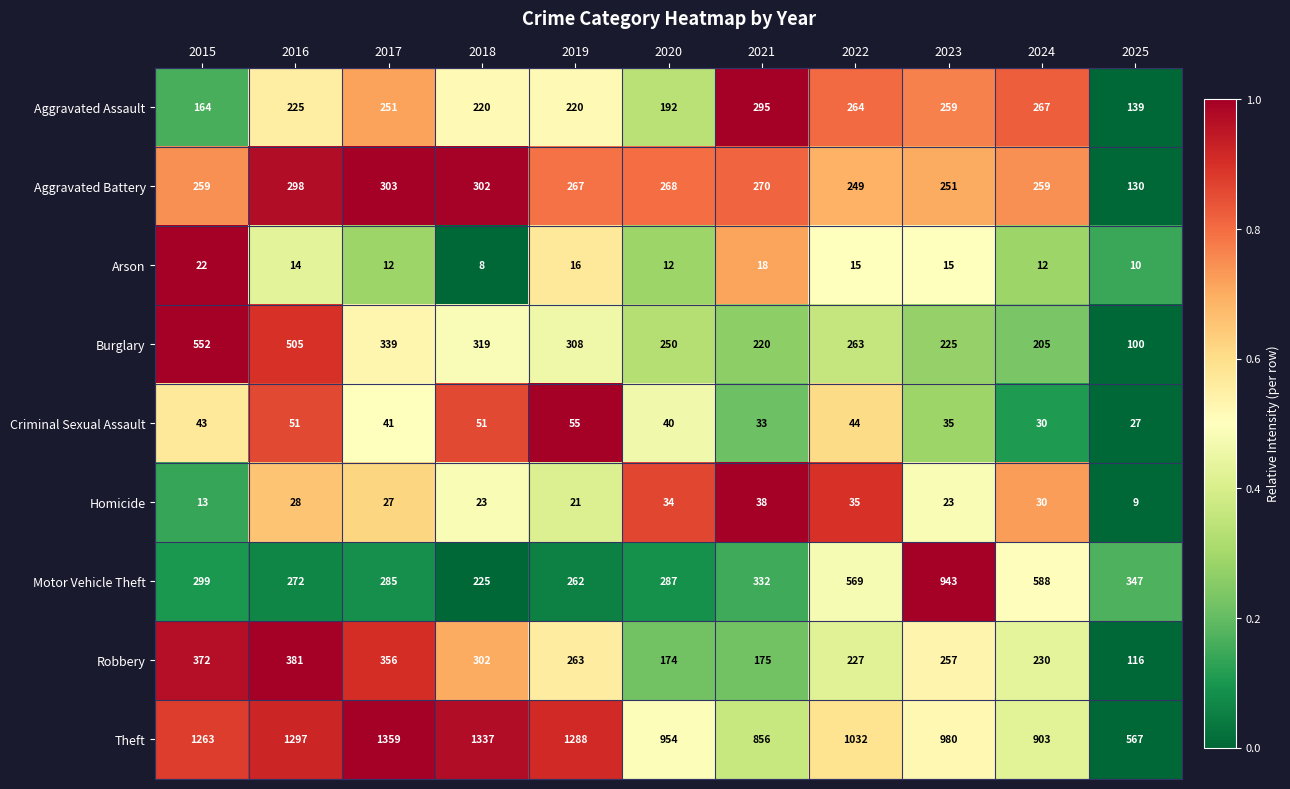

Which series has the largest range (max minus min)?

Theft